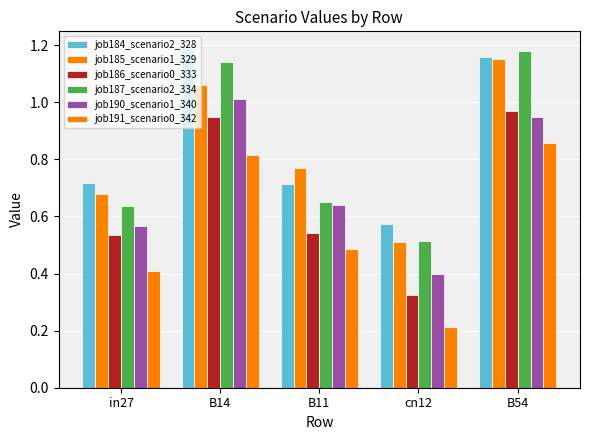

Where is job190_scenario1_340 nearest to the value 0?

cn12